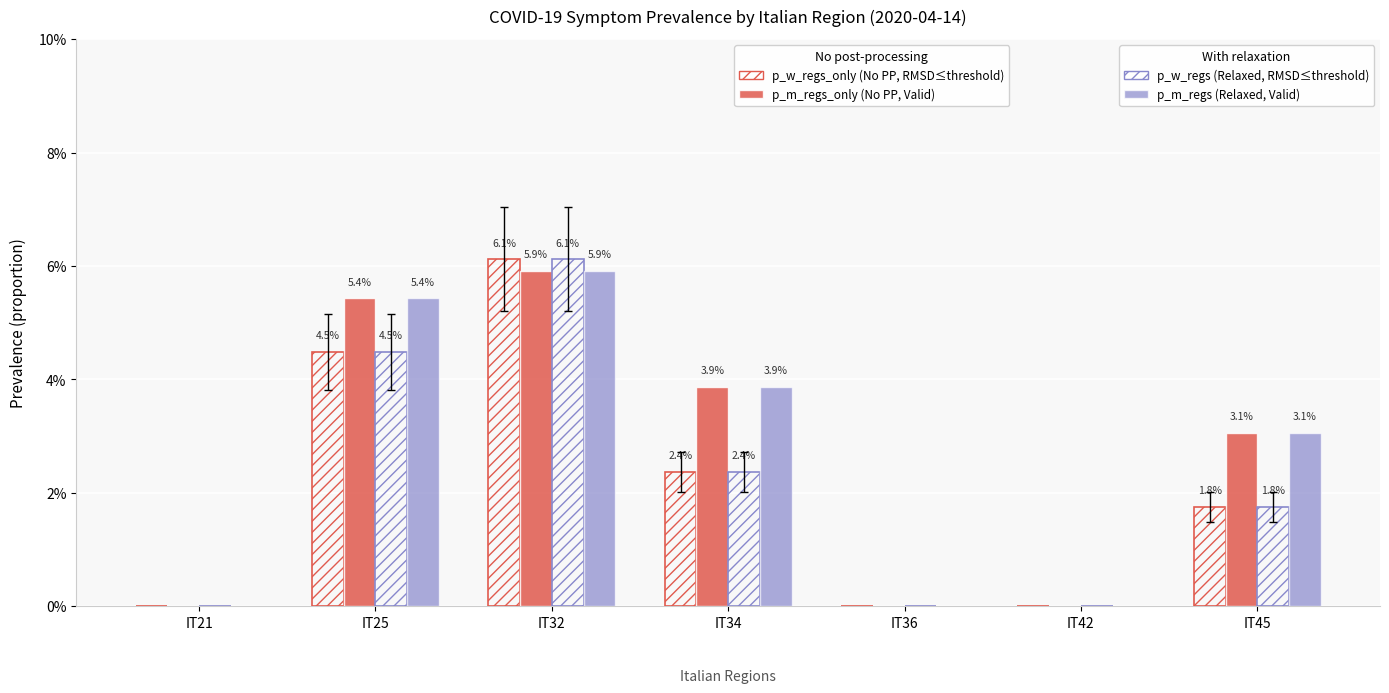

Are the bars horizontal?

No